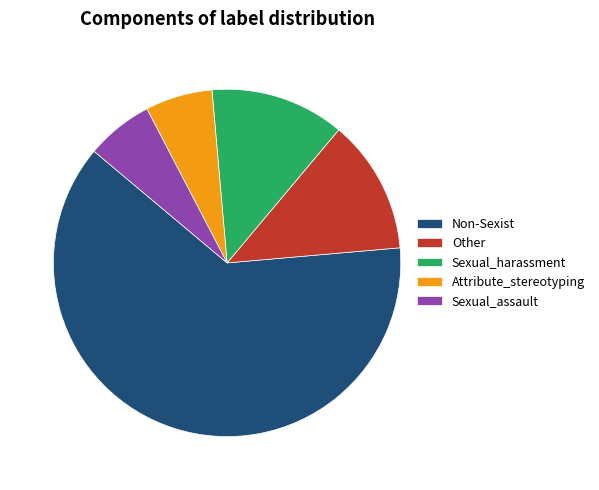

Is it true that Sexual_harassment is 1% of the pie?

False